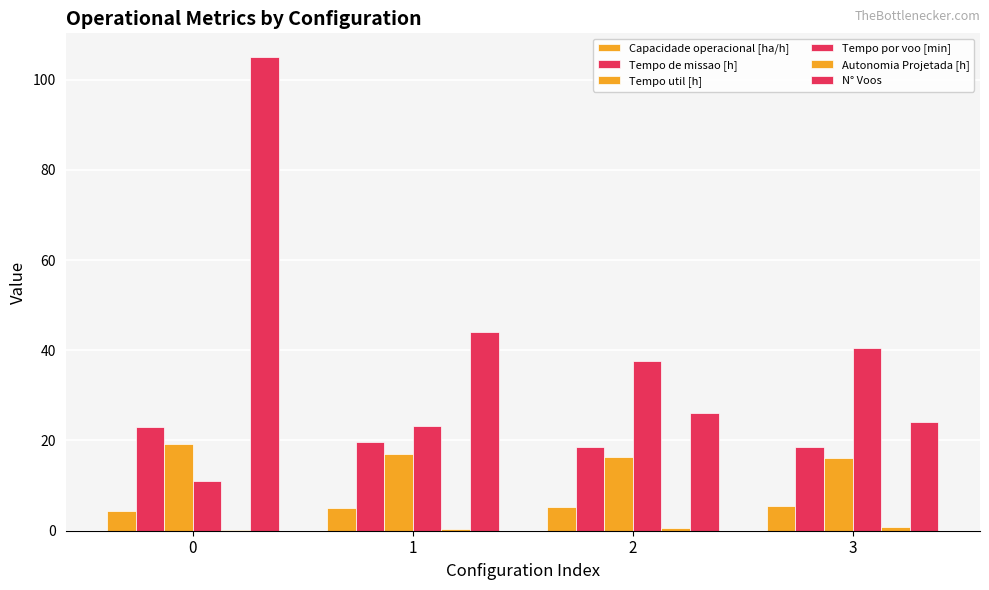

Are the bars grouped side by side (vs. stacked)?

Yes